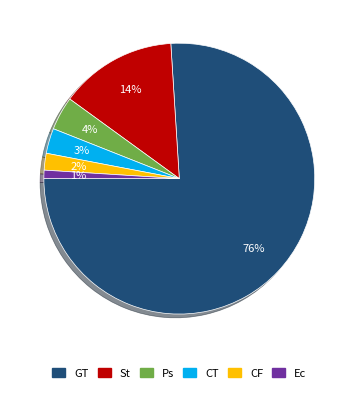

To the nearest percent, what is the average slice percentage?

17%